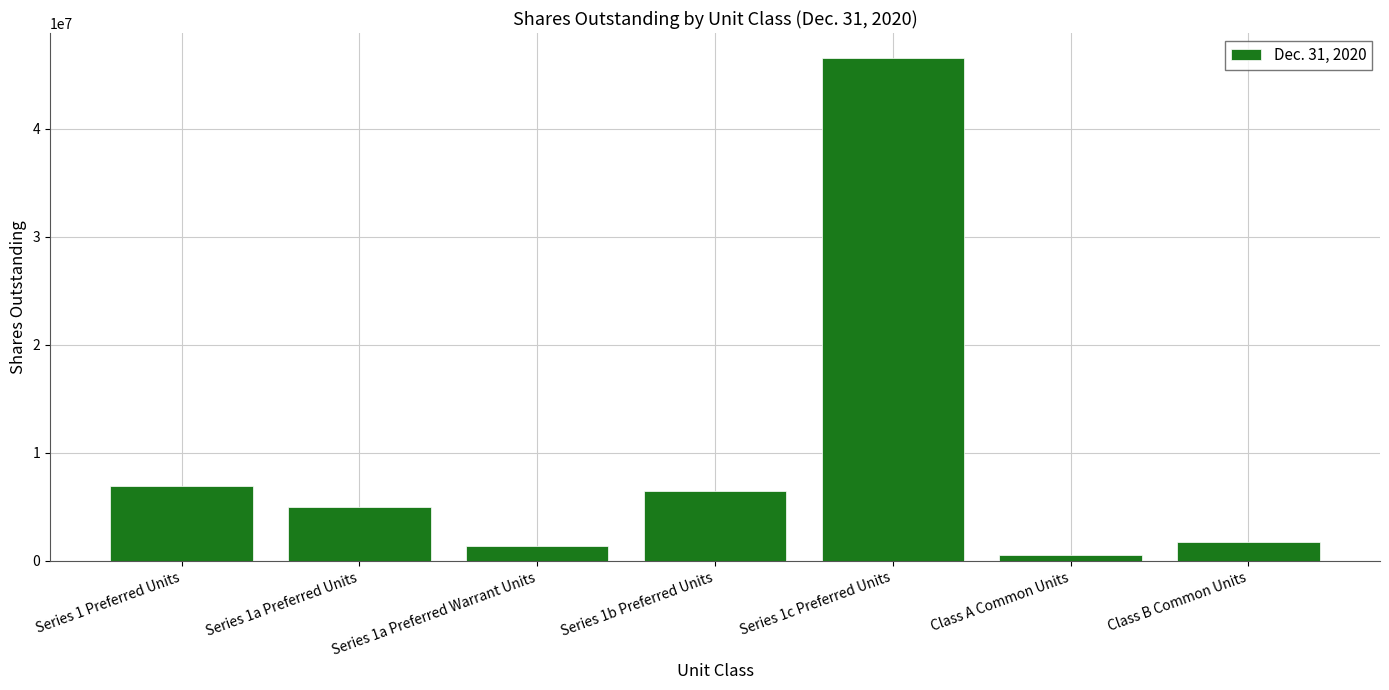

How many data points does each series have?

7